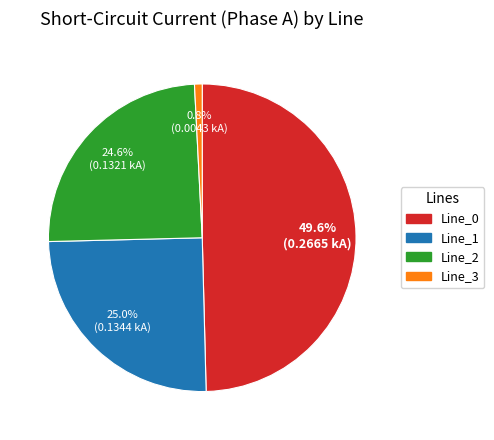

What portion of the pie excludes Line_1?

75.0%